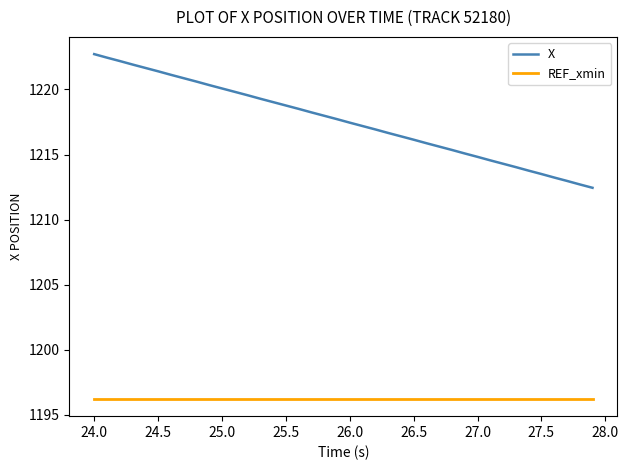

Which series has the largest total across all categories?

X